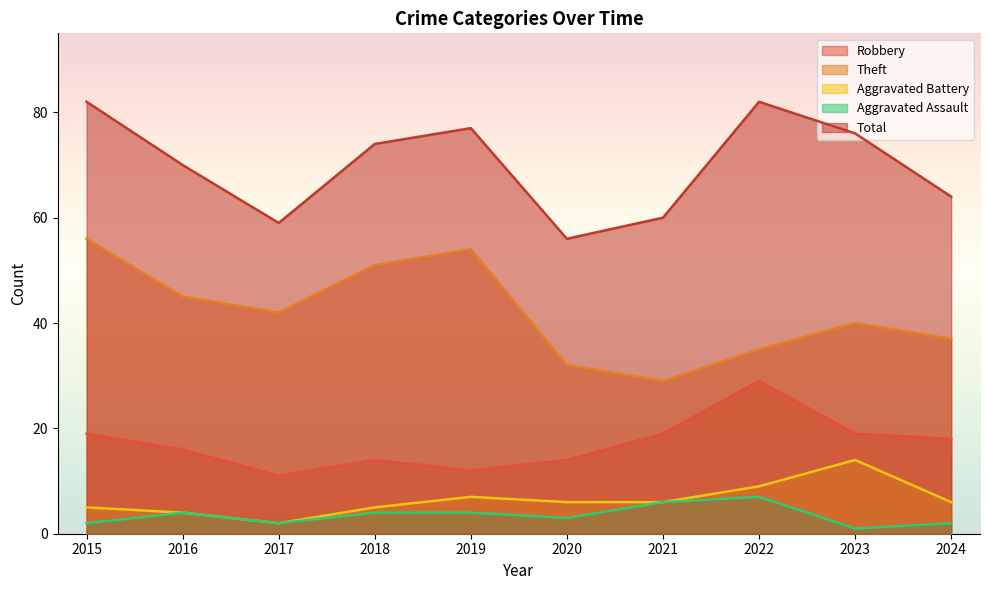

The value of Total at 2015 is 131. True or false?

False